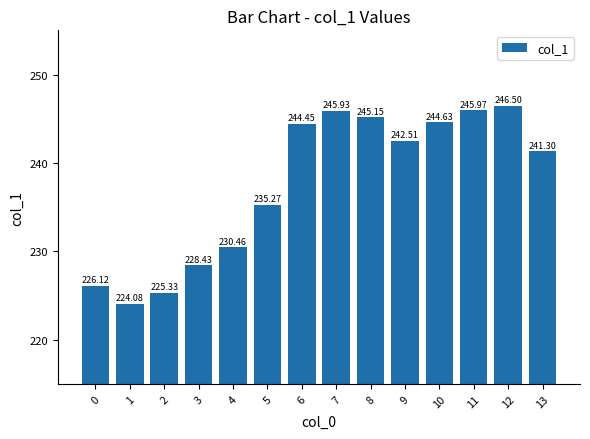

What is the difference between the second highest and second lowest values?

20.6